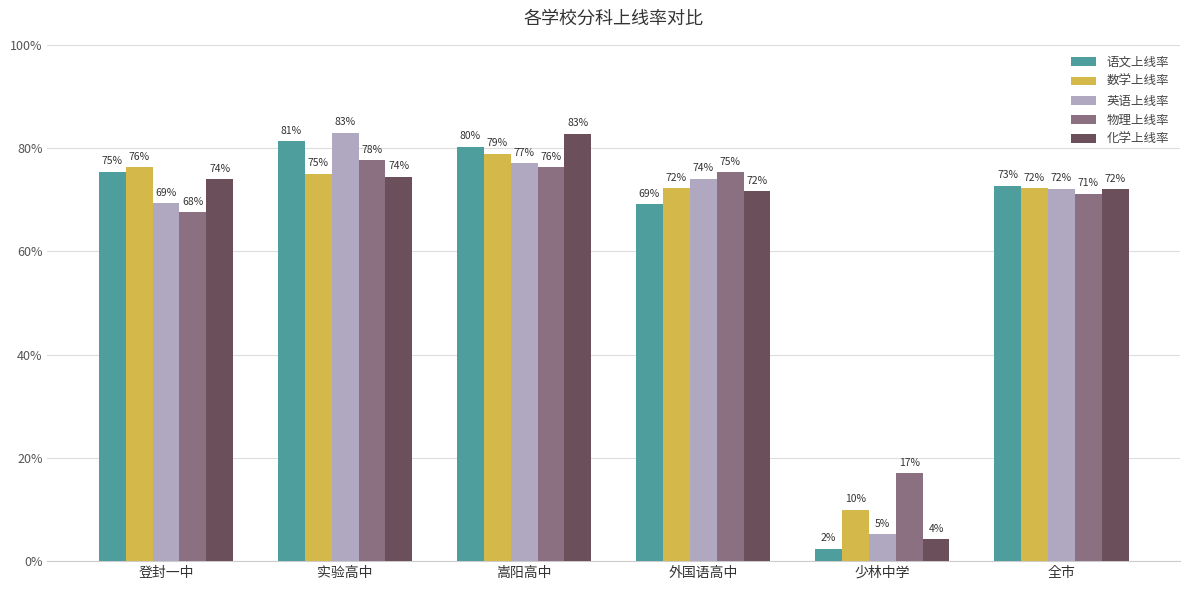

Reading right to left, list all the values displayed in this chart.

语文上线率: 0.7	0.0	0.7	0.8	0.8	0.8
数学上线率: 0.7	0.1	0.7	0.8	0.8	0.8
英语上线率: 0.7	0.1	0.7	0.8	0.8	0.7
物理上线率: 0.7	0.2	0.8	0.8	0.8	0.7
化学上线率: 0.7	0.0	0.7	0.8	0.7	0.7